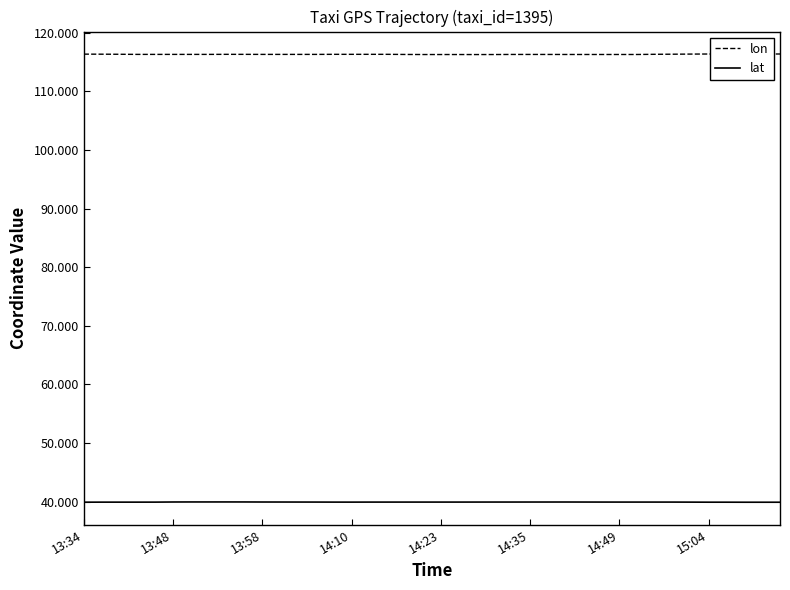

True or false: lat and lon cross at least once.

False